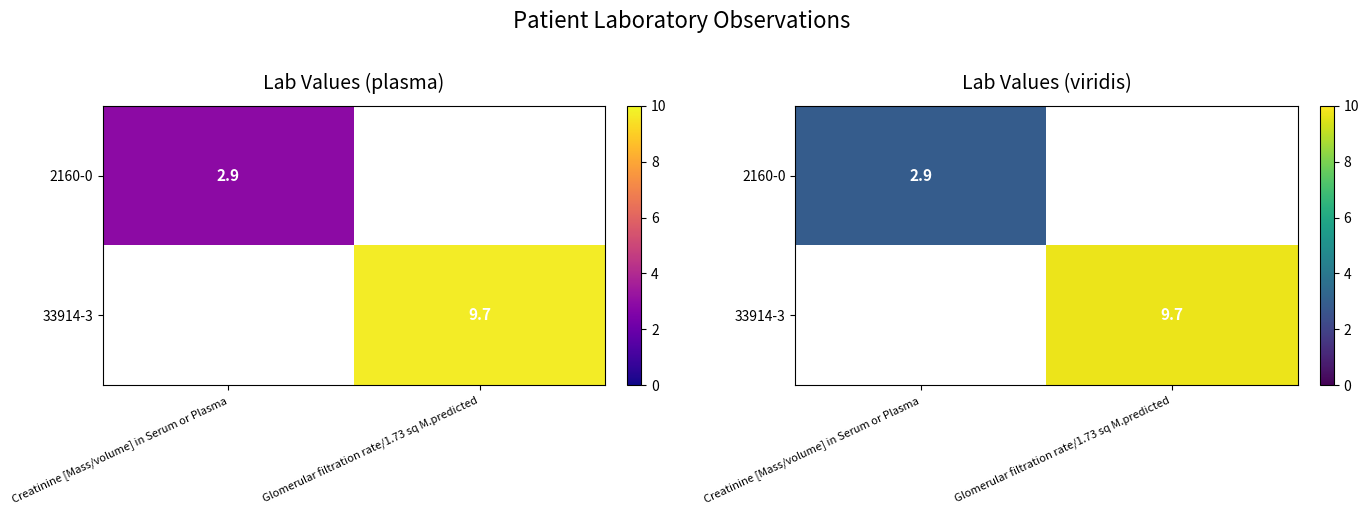

Which series has the widest spread of values?

2160-0